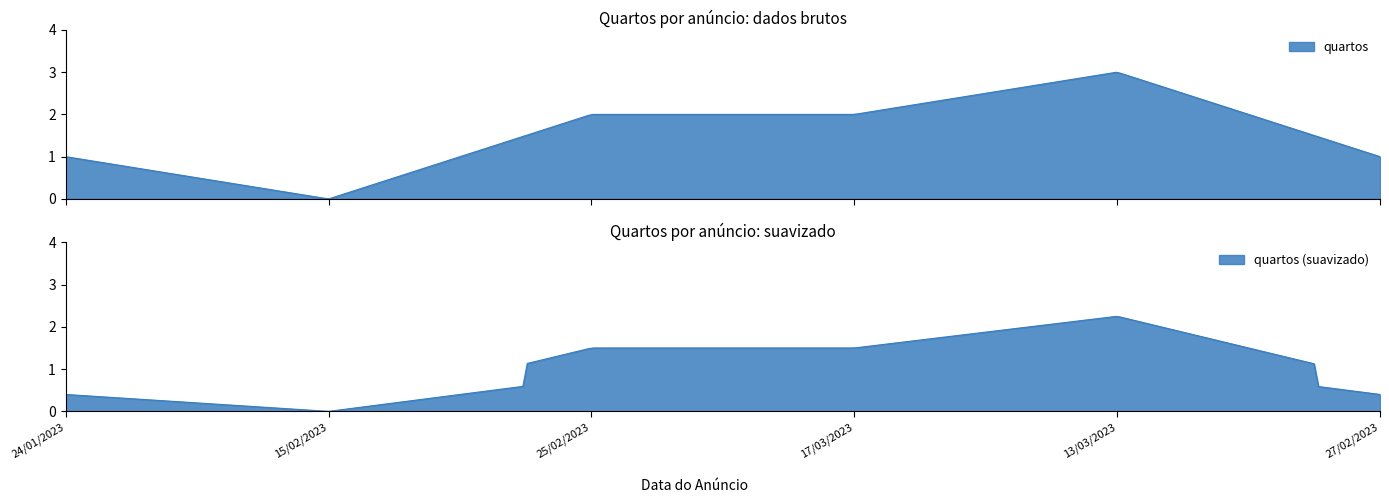

How many values are above zero?

5